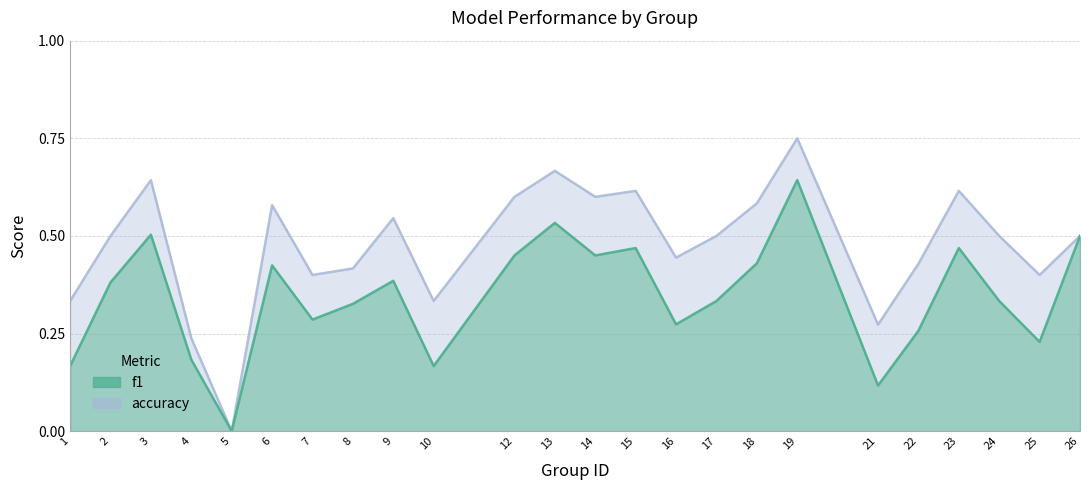

What is the highest value of the f1 series?

0.6